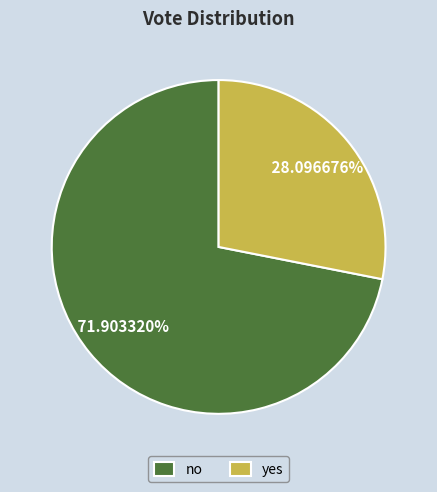

How many slices are in this pie chart?

2